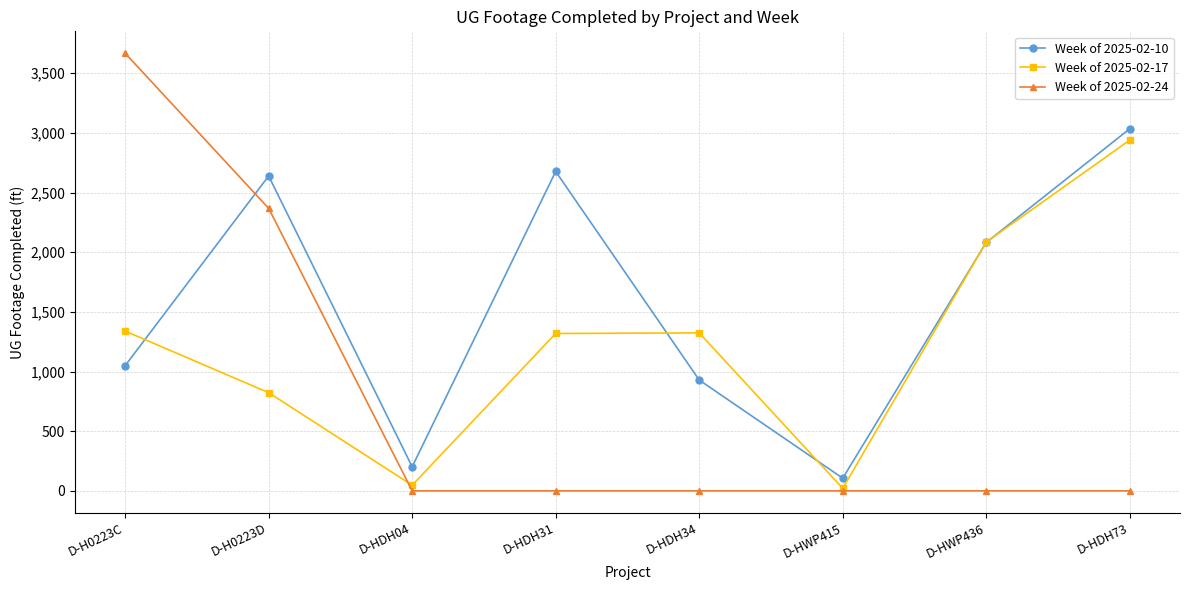

What is the average value of the Week of 2025-02-17 series?

1237